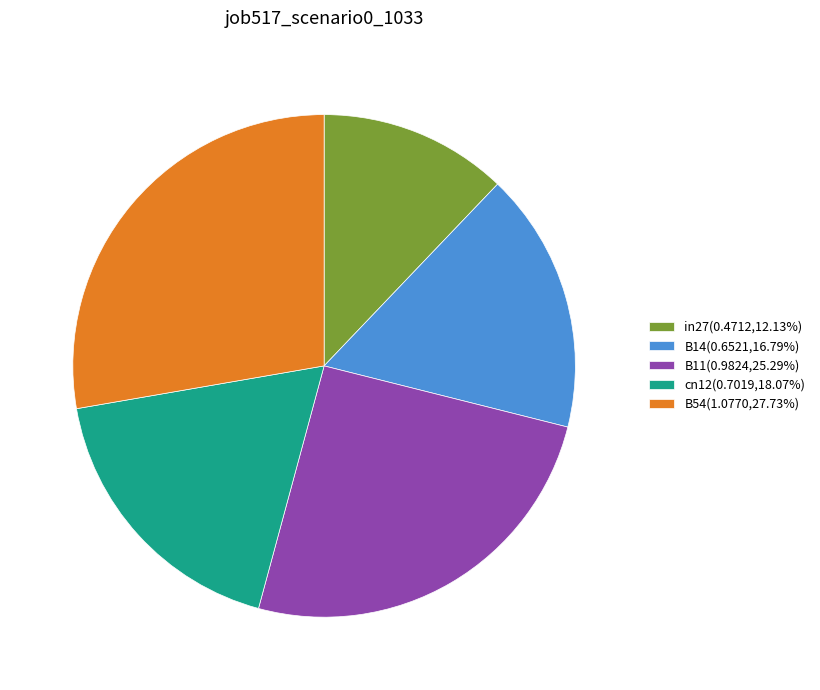

Do B54 and cn12 together represent more than half of the pie?

No